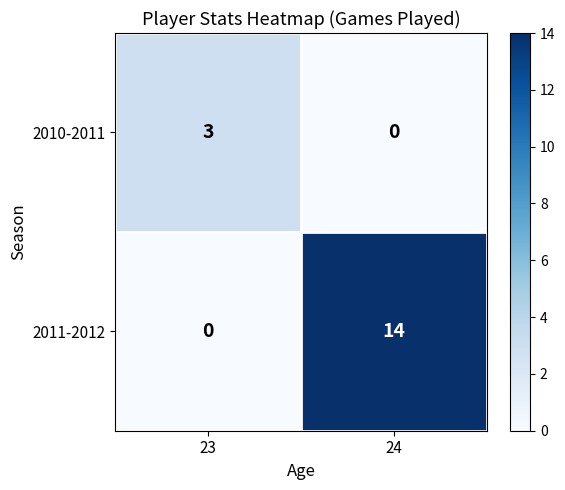

How many data points in 2010-2011 are less than 3?

1